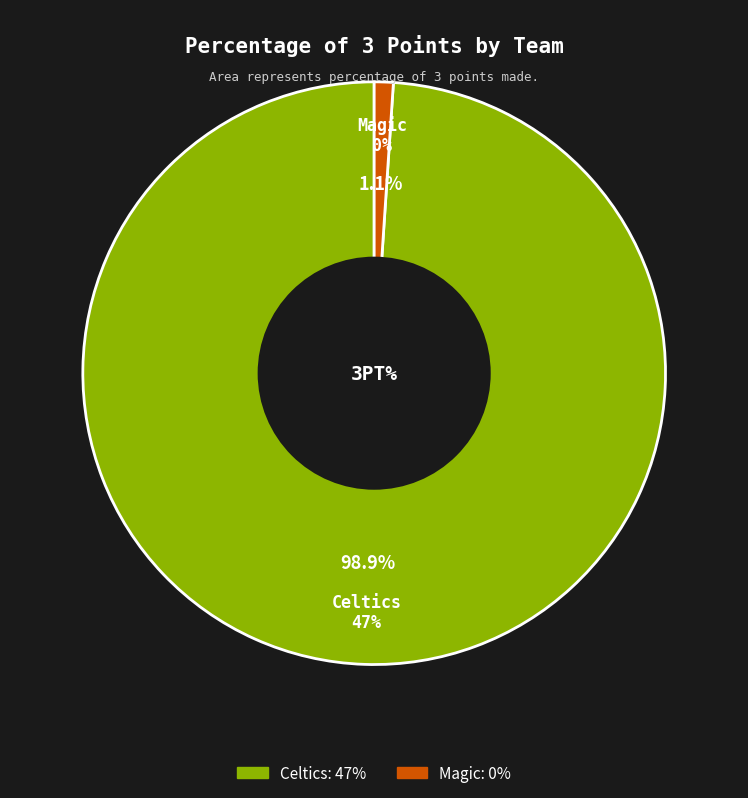

What percentage do Magic and Celtics together represent?

100.0%